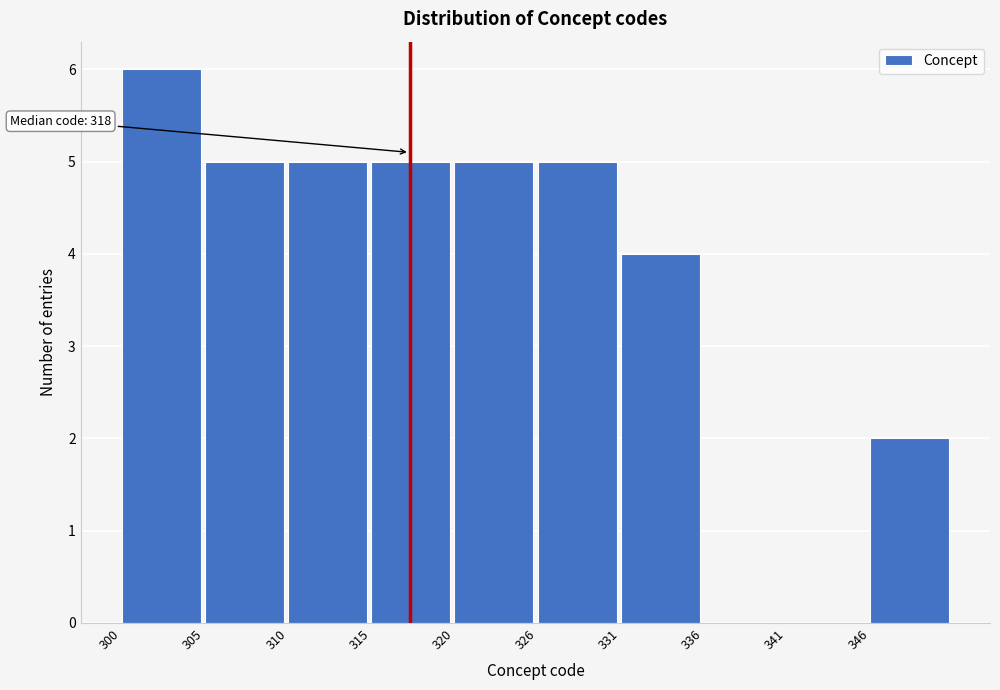

Reading left to right, transcribe all the data shown in this chart.

300=6	305=5	310=5	315=5	320=5	326=5	331=4	336=0	341=0	346=2